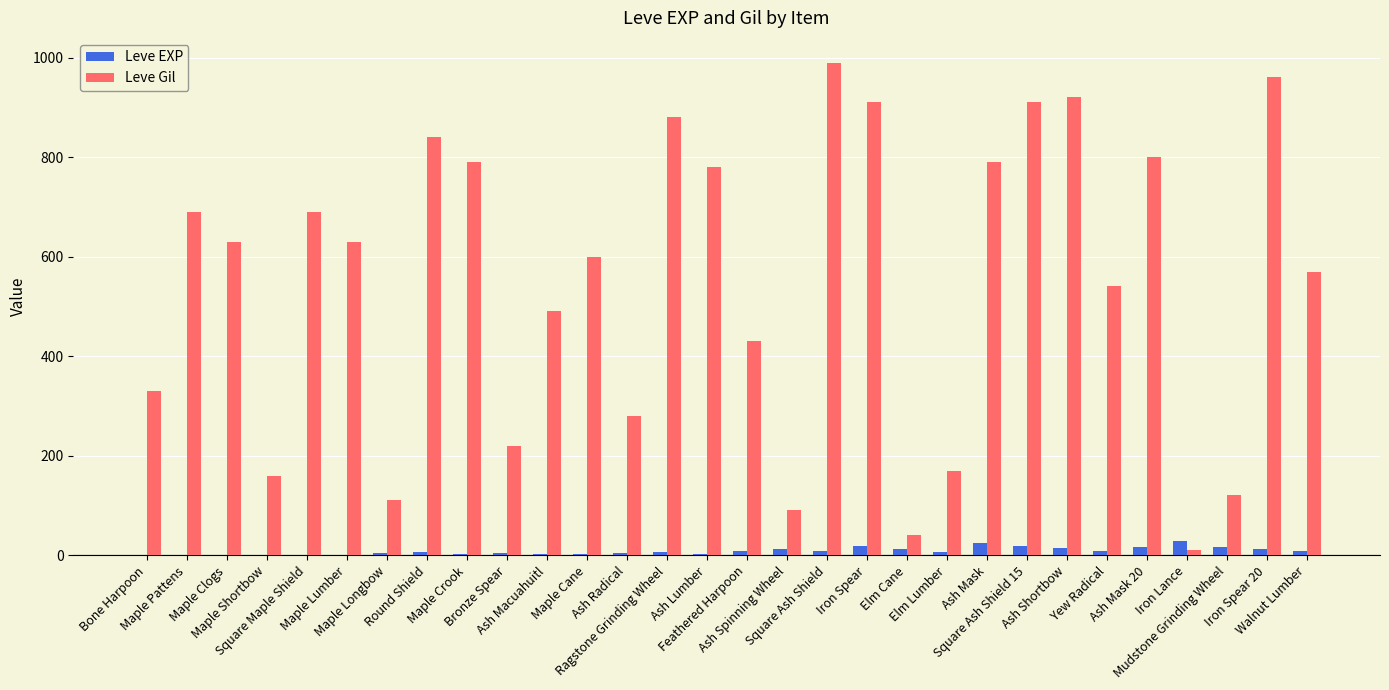

What is the average value of the Leve EXP series?

9